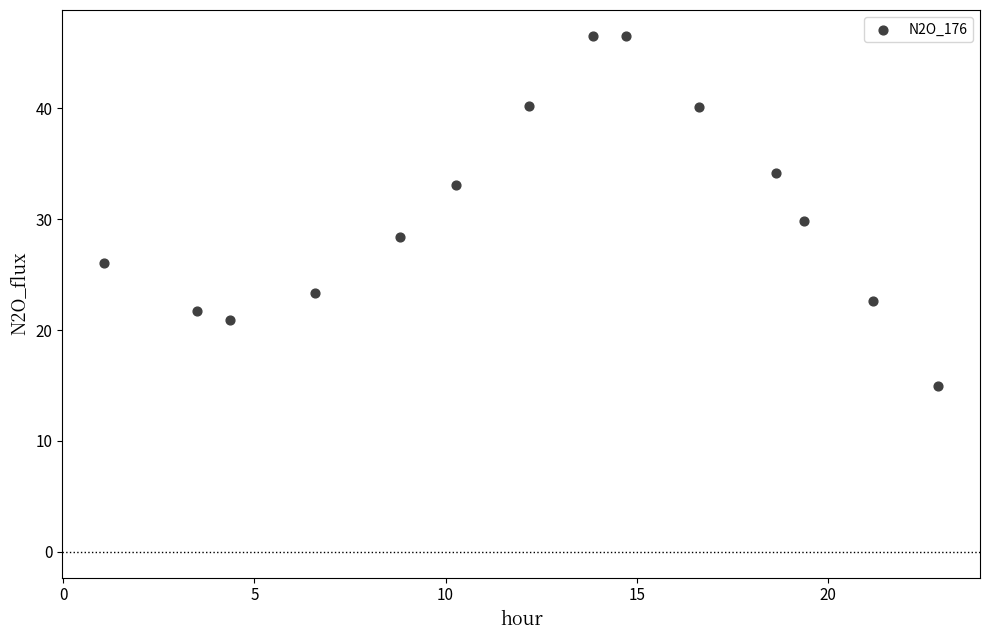

What is the range of Y values (max minus min)?

31.6